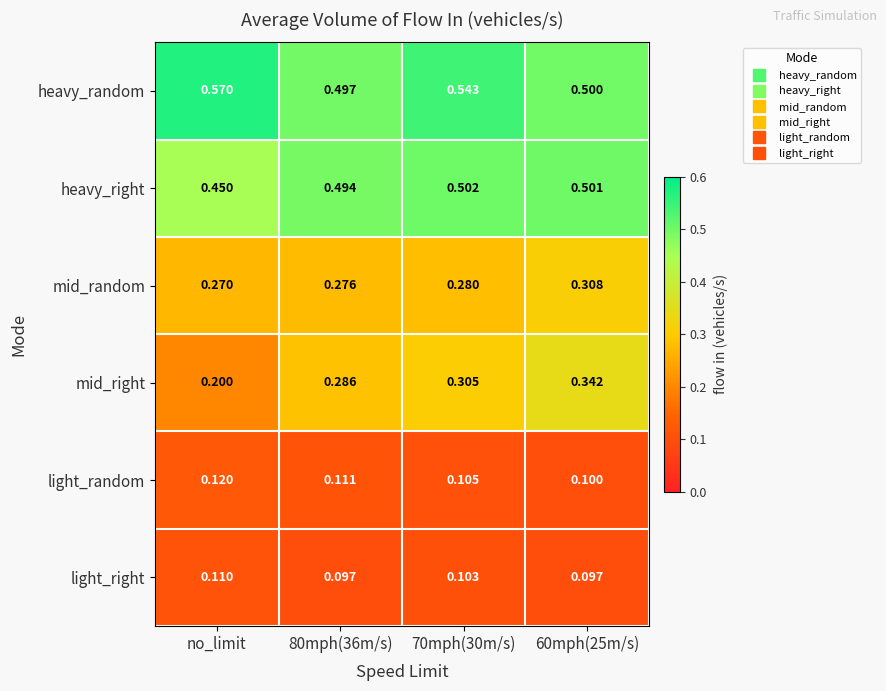

List the series in order of their peak value, highest first.

heavy_random, heavy_right, mid_right, mid_random, light_random, light_right